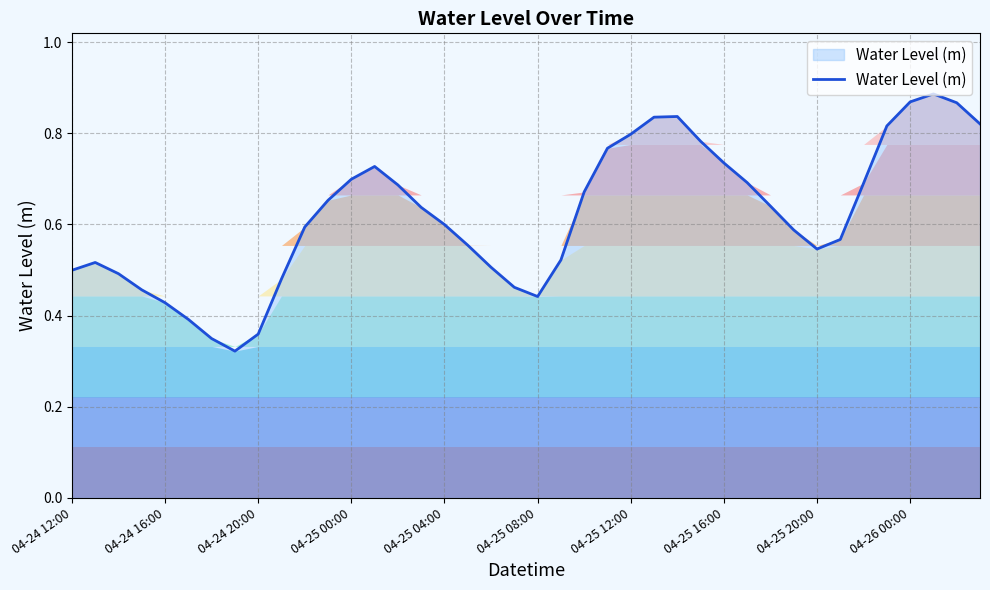

How many lines are shown in the chart?

1